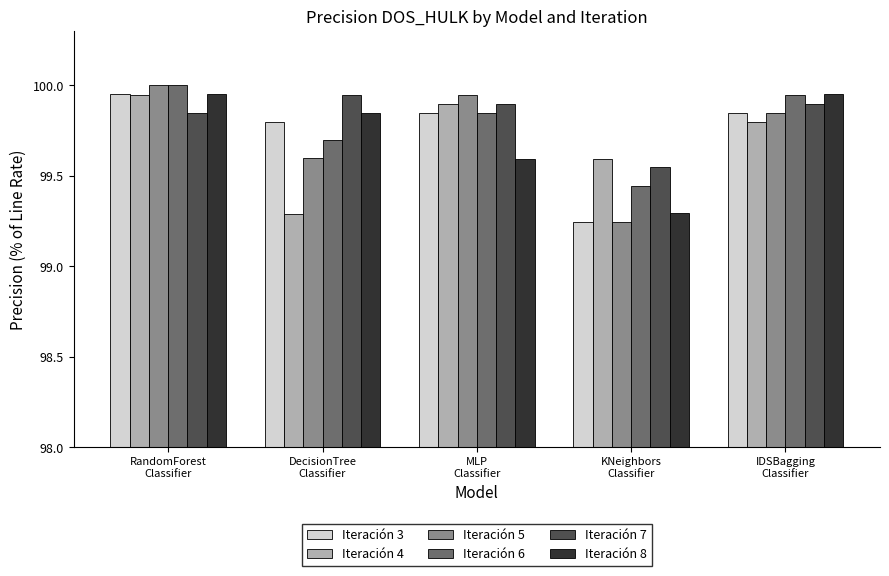

At which label does Iteración 8 reach its minimum?

KNeighbors
Classifier